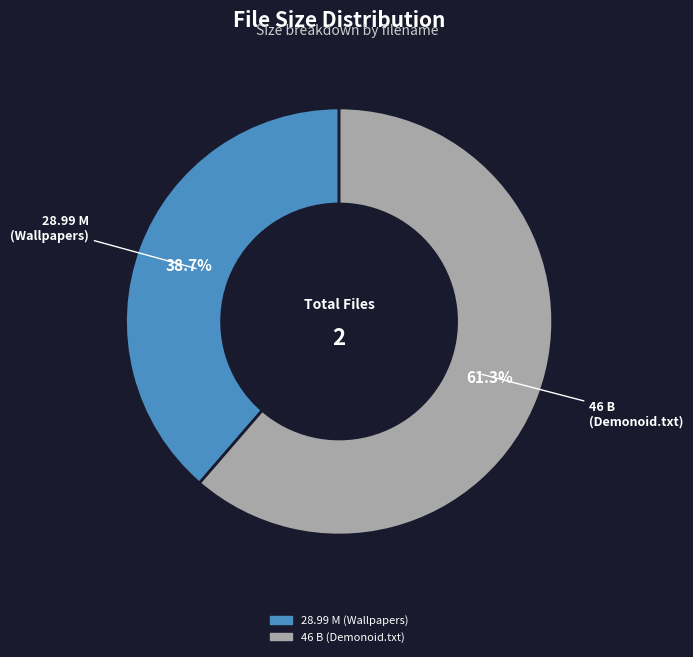

Which category has the biggest portion of the pie?

46 B (Demonoid.txt)